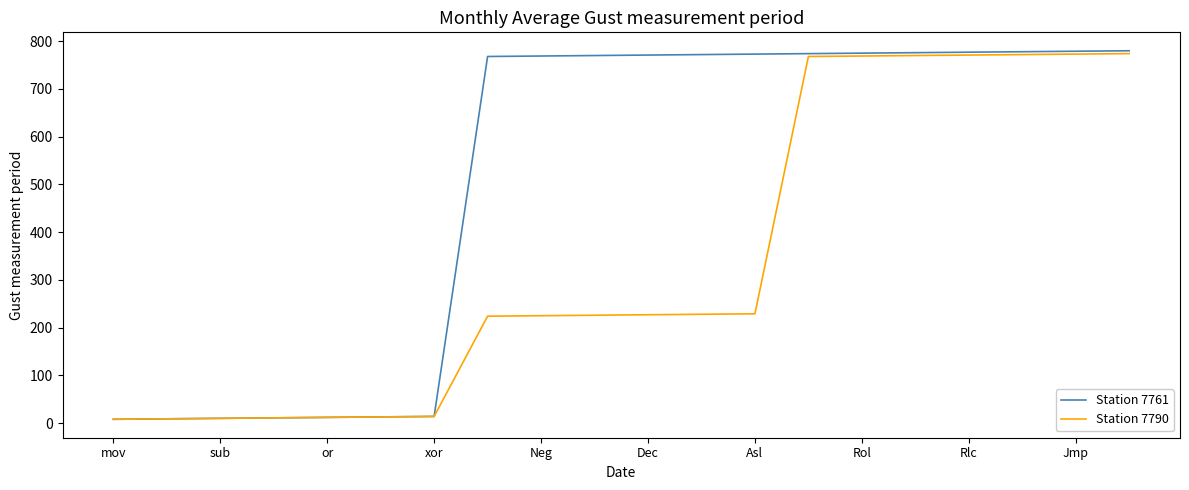

Rank the series by their average value, from lowest to highest.

Station 7790, Station 7761